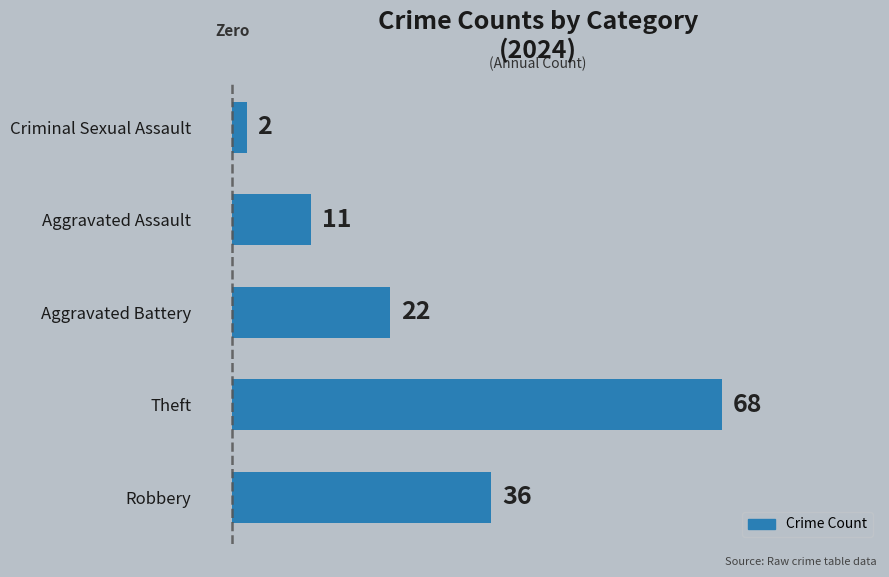

Count the values in the range 11 to 36.

3